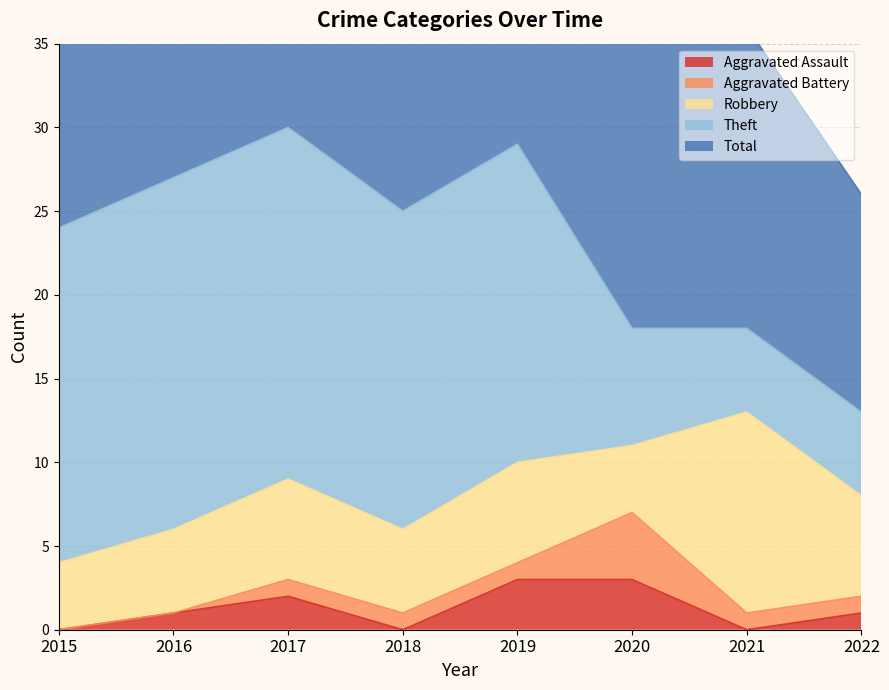

What is the spread (max minus min) of values at 2020?

15